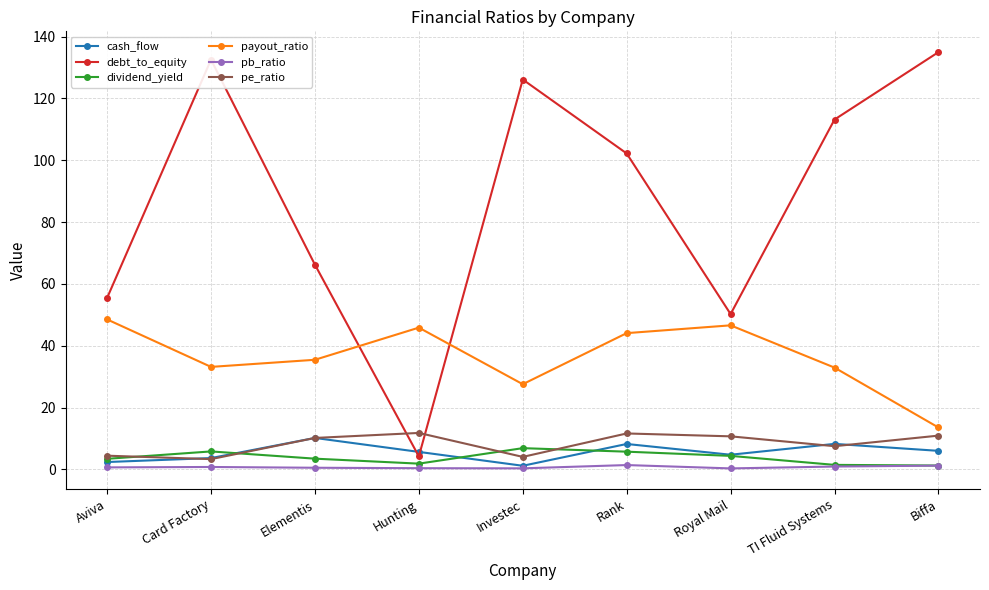

Is the value of payout_ratio at Rank greater than the value of pb_ratio at Elementis?

Yes